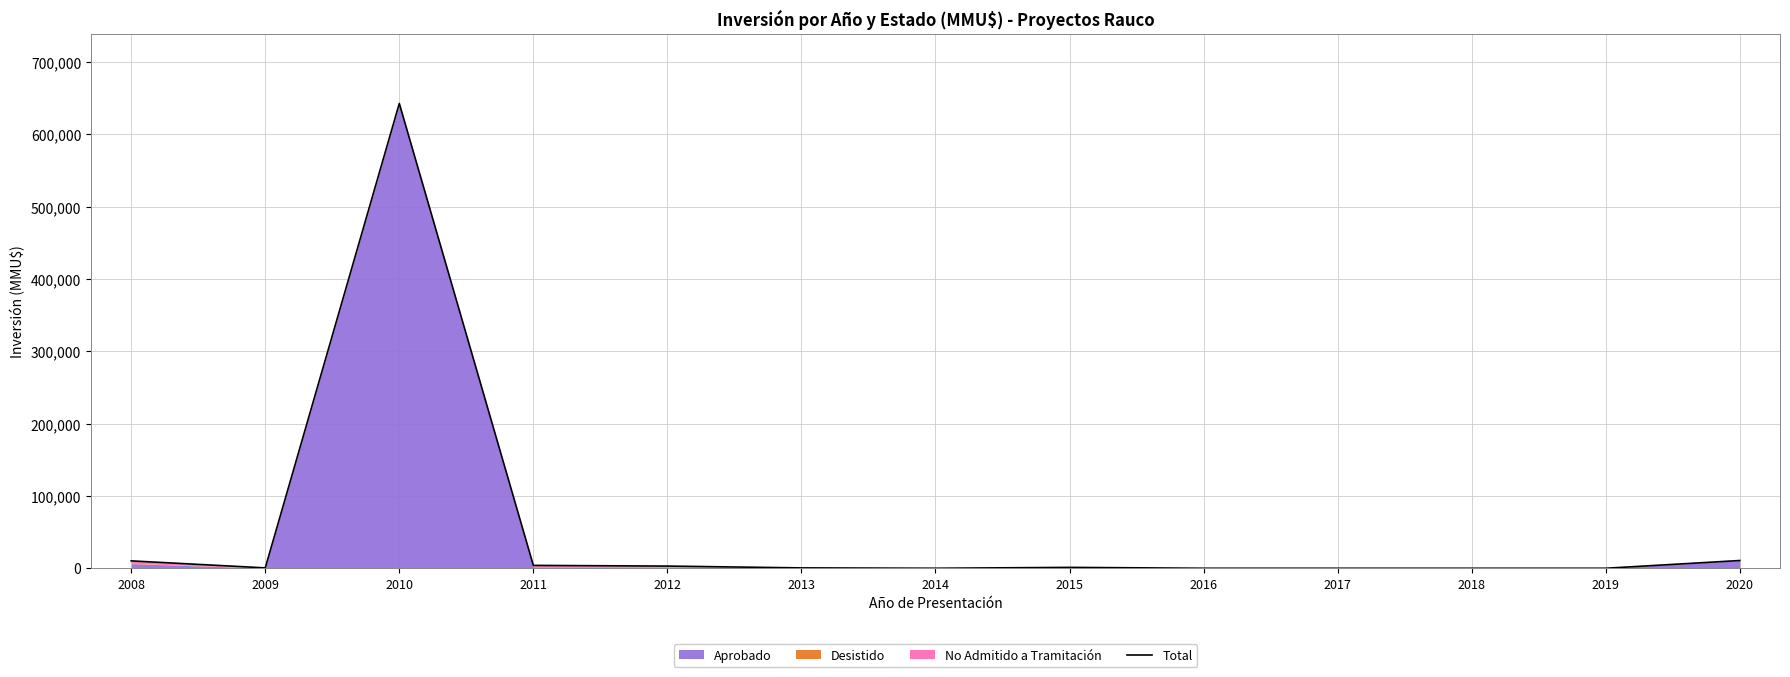

How many interior local peaks (higher than both neighbors) does the data have?

2